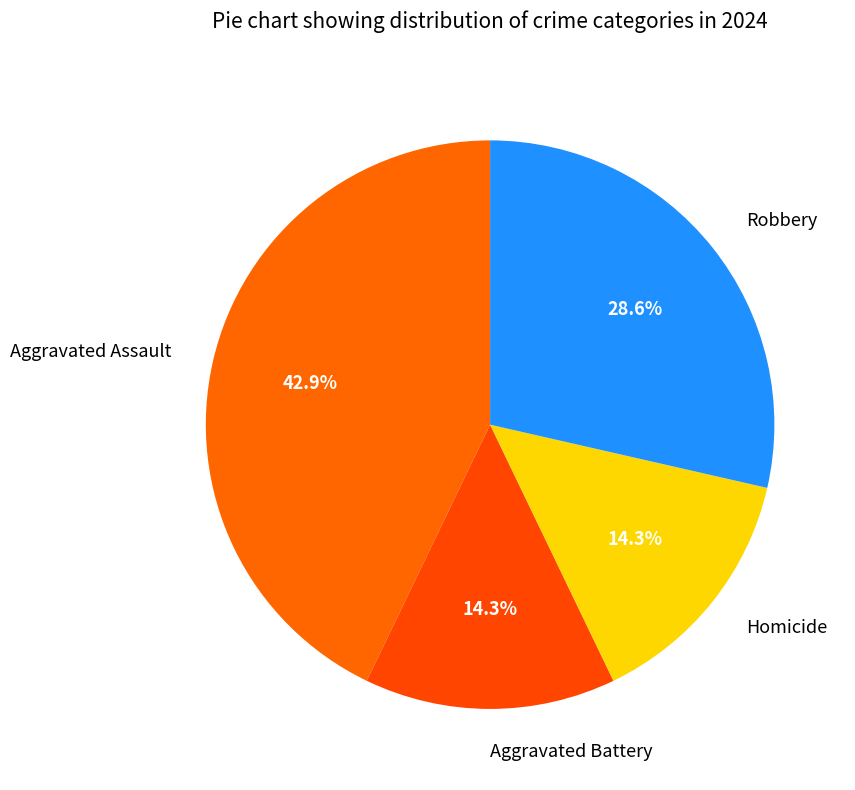

How many slices are in this pie chart?

4